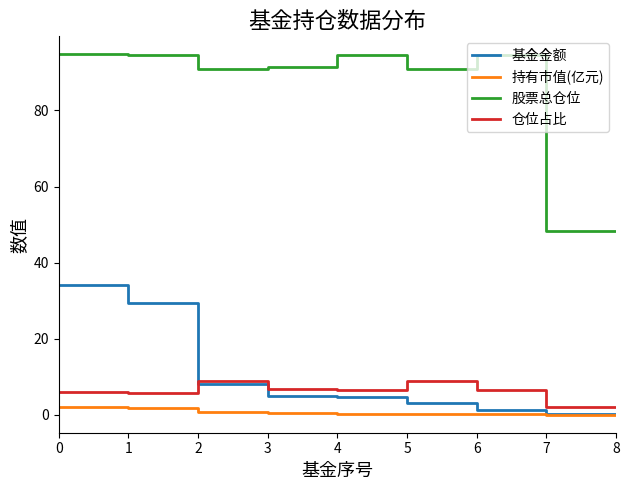

What is the maximum value shown in the chart?

94.8